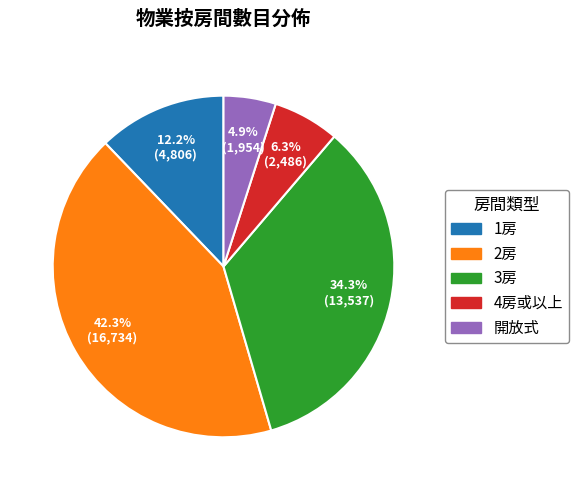

Combined, do 3房 and 1房 account for over 50%?

No